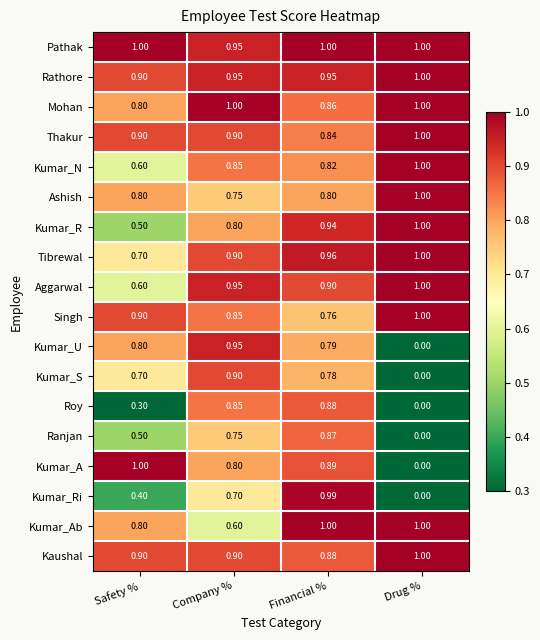

Which category has the highest value in the Ranjan series?

Financial %